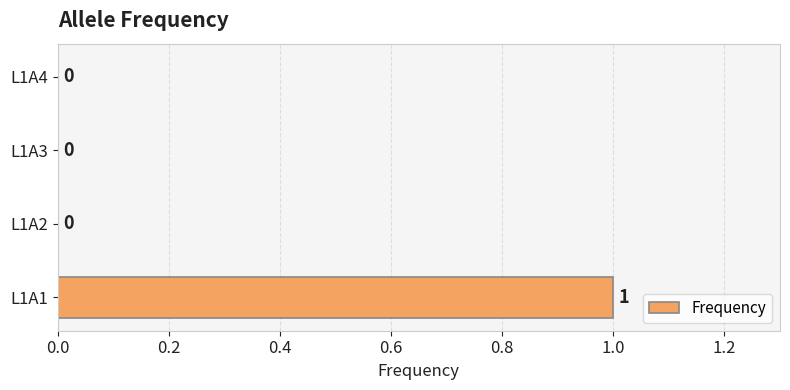

True or false: the data shows 0 at L1A4.

True